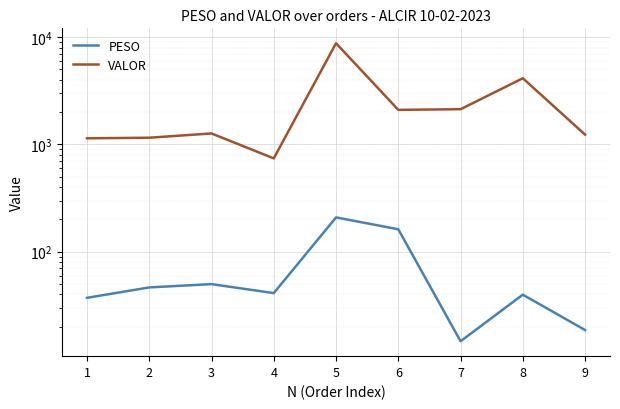

True or false: VALOR and PESO intersect in this chart.

False